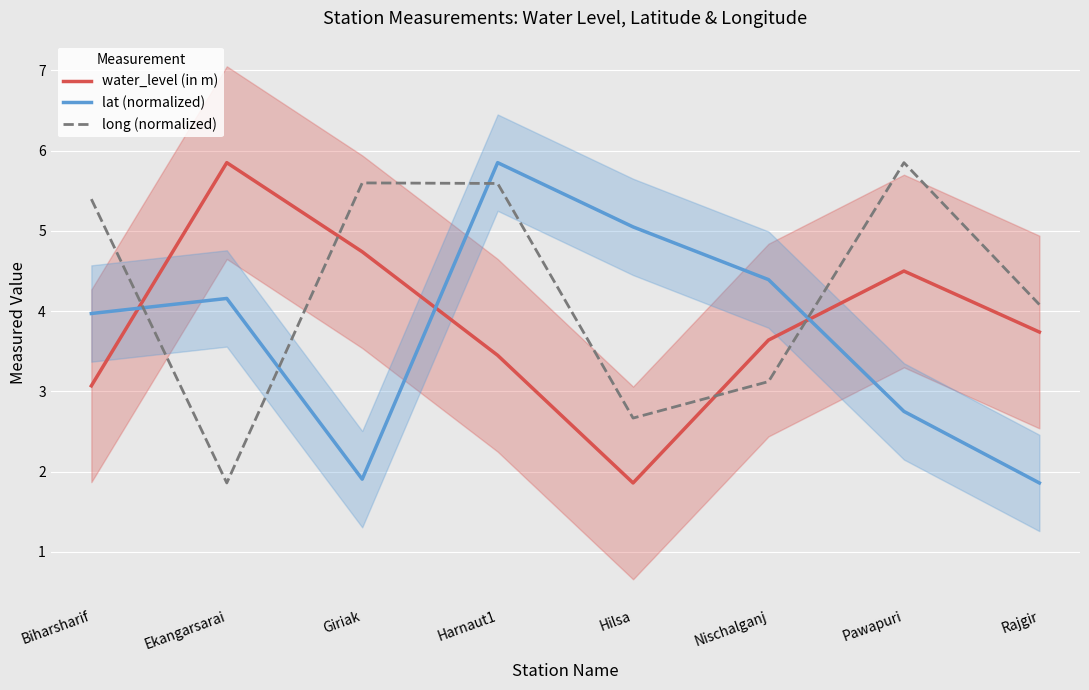

At which category does the chart reach its minimum across all series?

Hilsa